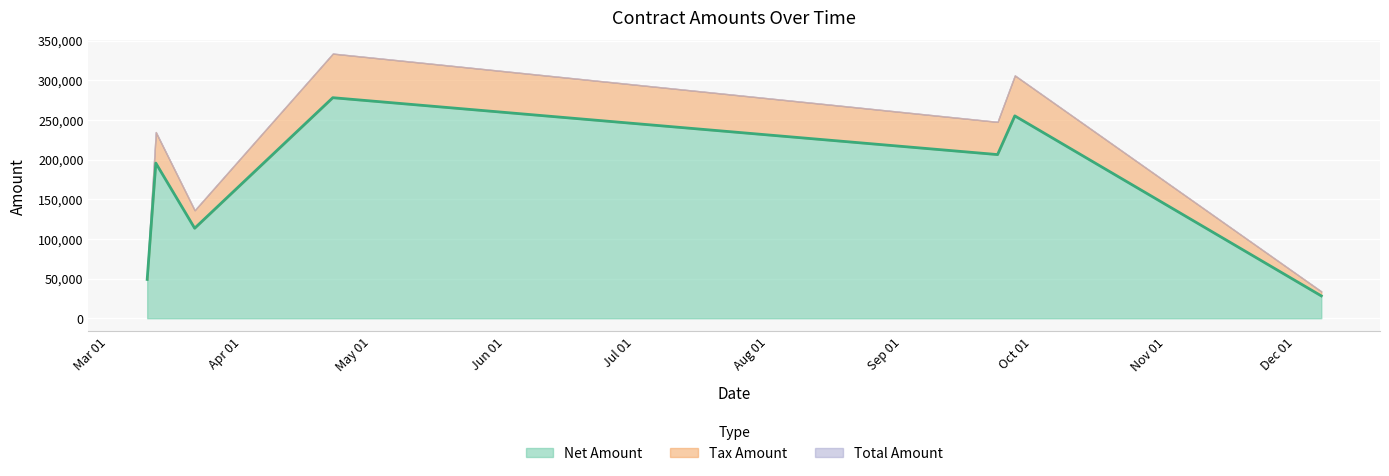

Where is the first local minimum for Tax Amount?

2017-03-21